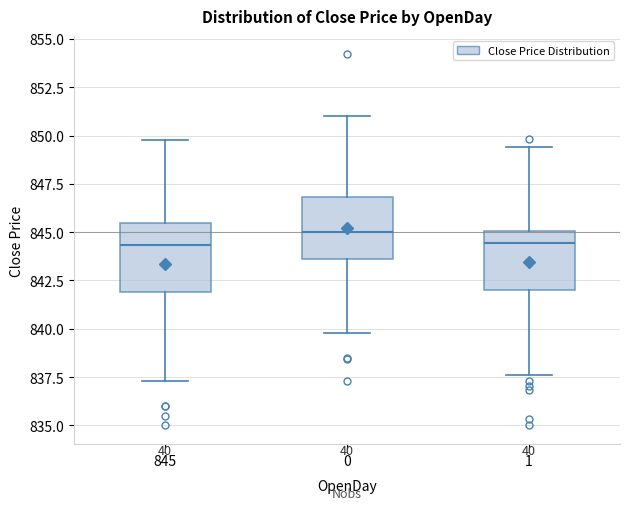

Where does the median line of the box at x = 1 sit on the y-axis? The values are not printed on the chart, so give them approximately, as read against the axis.

844.5